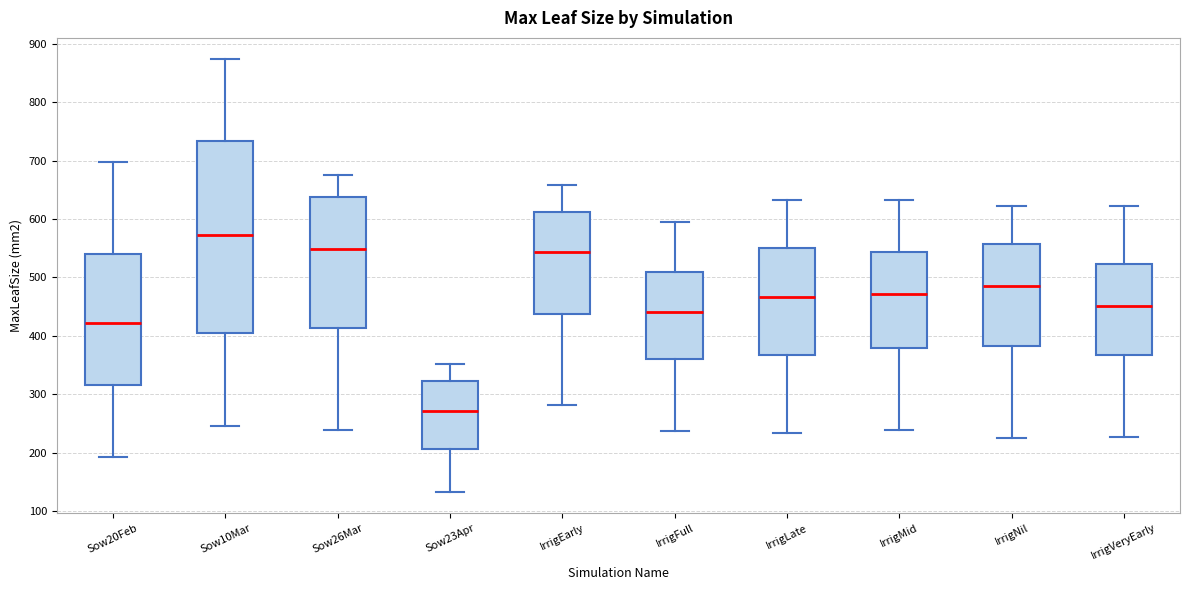

Reading left to right, read every box against the y-axis: the position of its median line, the range the box covers, and the ends of its whiskers. The values are not printed on the chart, so give them approximately, as read against the axis.

Sow20Feb: median 420, box 320 to 540, whiskers 190 to 700
Sow10Mar: median 570, box 410 to 730, whiskers 250 to 870
Sow26Mar: median 550, box 410 to 640, whiskers 240 to 680
Sow23Apr: median 270, box 210 to 320, whiskers 130 to 350
IrrigEarly: median 540, box 440 to 610, whiskers 280 to 660
IrrigFull: median 440, box 360 to 510, whiskers 240 to 590
IrrigLate: median 470, box 370 to 550, whiskers 230 to 630
IrrigMid: median 470, box 380 to 540, whiskers 240 to 630
IrrigNil: median 490, box 380 to 560, whiskers 220 to 620
IrrigVeryEarly: median 450, box 370 to 520, whiskers 230 to 620